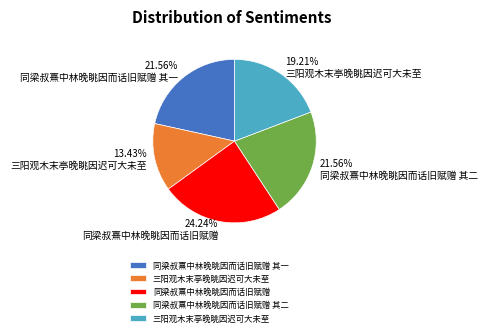

Is there a majority slice in this chart?

No